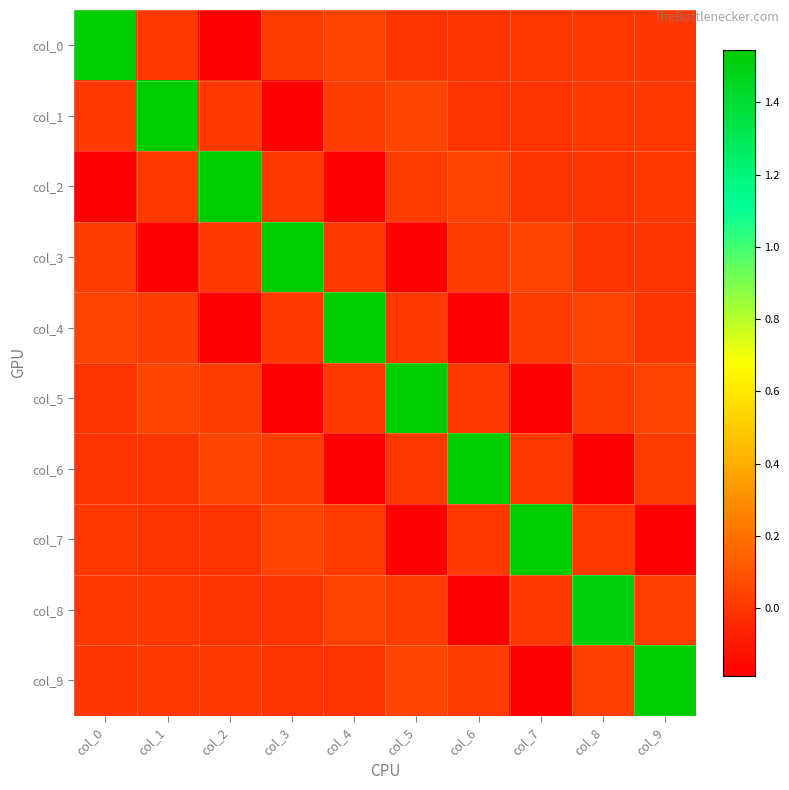

Which series has the largest range (max minus min)?

col_7